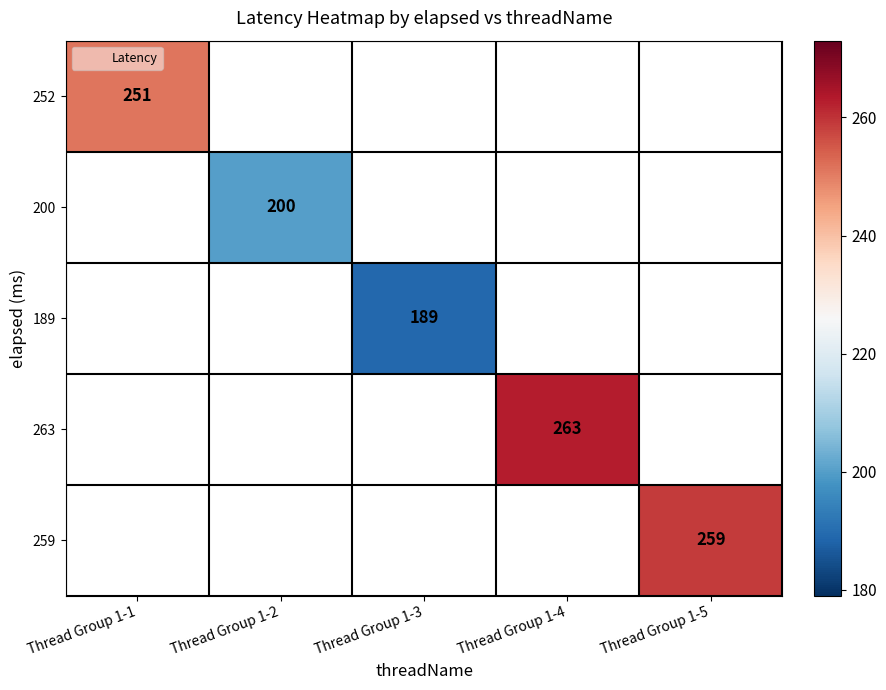

Which label corresponds to the largest value in the chart?

Thread Group 1-4